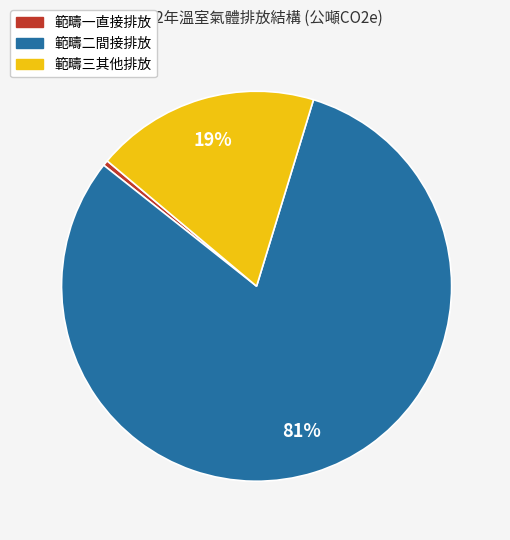

Does 範疇一直接排放 account for over 50% of the chart?

No